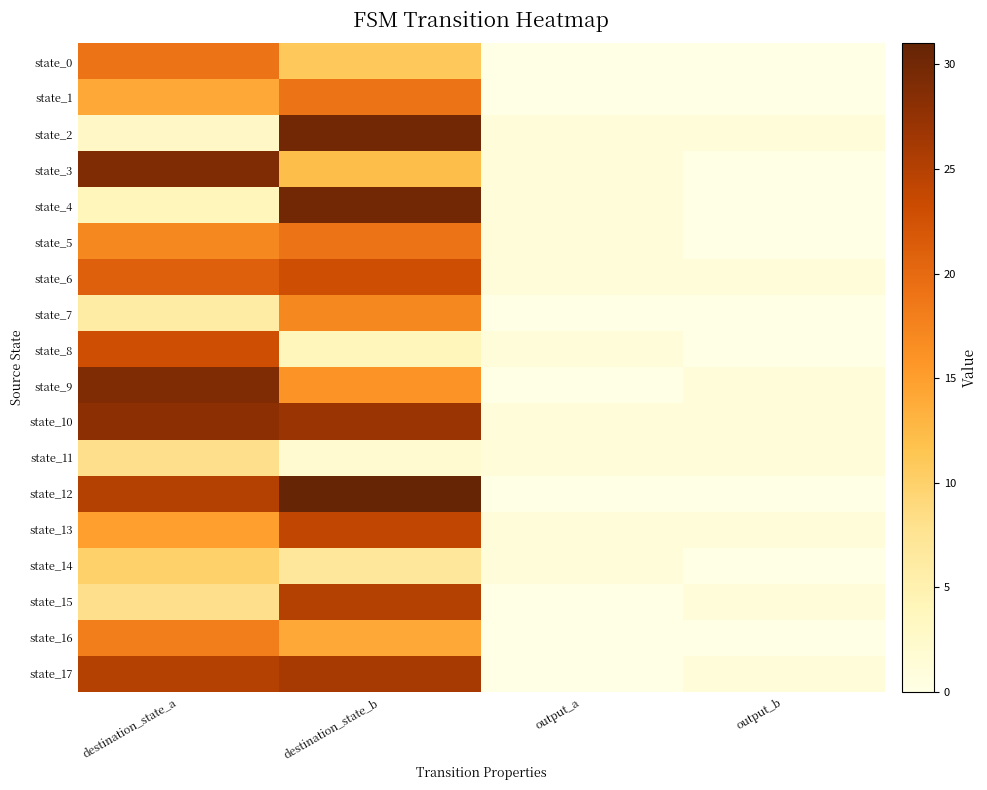

Reading left to right, list all the values displayed in this chart.

state_0: destination_state_a=19	destination_state_b=11	output_a=0	output_b=0
state_1: destination_state_a=14	destination_state_b=19	output_a=0	output_b=0
state_2: destination_state_a=3	destination_state_b=30	output_a=1	output_b=1
state_3: destination_state_a=29	destination_state_b=12	output_a=1	output_b=0
state_4: destination_state_a=4	destination_state_b=30	output_a=1	output_b=0
state_5: destination_state_a=17	destination_state_b=19	output_a=1	output_b=0
state_6: destination_state_a=21	destination_state_b=23	output_a=1	output_b=1
state_7: destination_state_a=6	destination_state_b=17	output_a=0	output_b=0
state_8: destination_state_a=23	destination_state_b=4	output_a=1	output_b=0
state_9: destination_state_a=29	destination_state_b=16	output_a=0	output_b=1
state_10: destination_state_a=28	destination_state_b=27	output_a=1	output_b=1
state_11: destination_state_a=8	destination_state_b=2	output_a=1	output_b=1
state_12: destination_state_a=25	destination_state_b=31	output_a=0	output_b=0
state_13: destination_state_a=15	destination_state_b=24	output_a=1	output_b=1
state_14: destination_state_a=10	destination_state_b=7	output_a=1	output_b=0
state_15: destination_state_a=8	destination_state_b=25	output_a=0	output_b=1
state_16: destination_state_a=18	destination_state_b=14	output_a=0	output_b=0
state_17: destination_state_a=25	destination_state_b=26	output_a=0	output_b=1